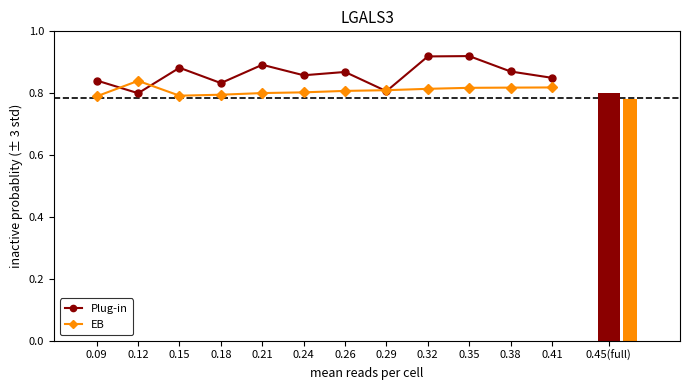

What are all the series names shown in the legend?

Plug-in, EB